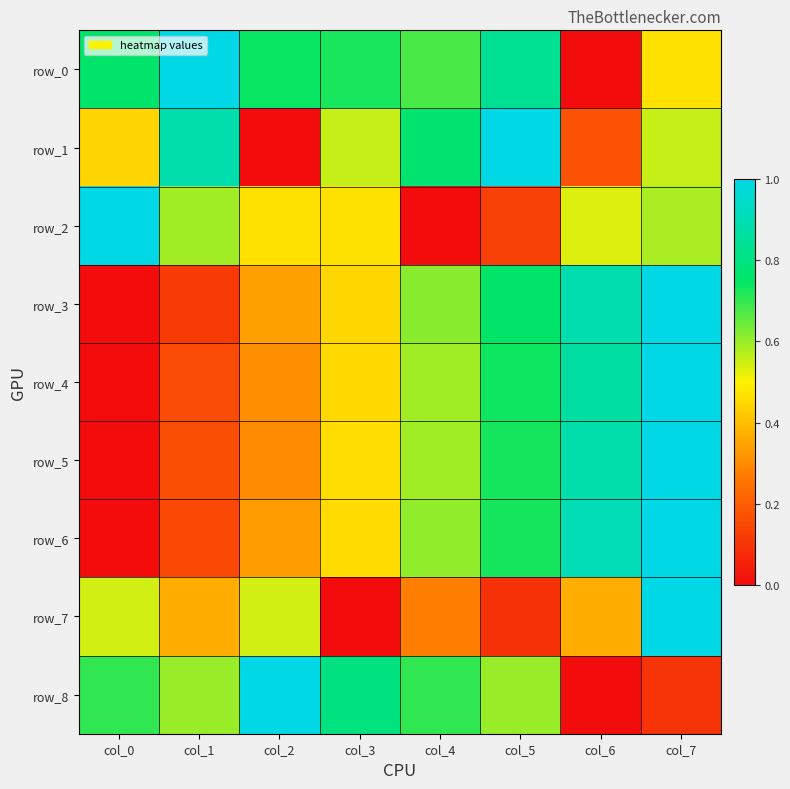

The value of row_7 at col_6 is 0.4. True or false?

True